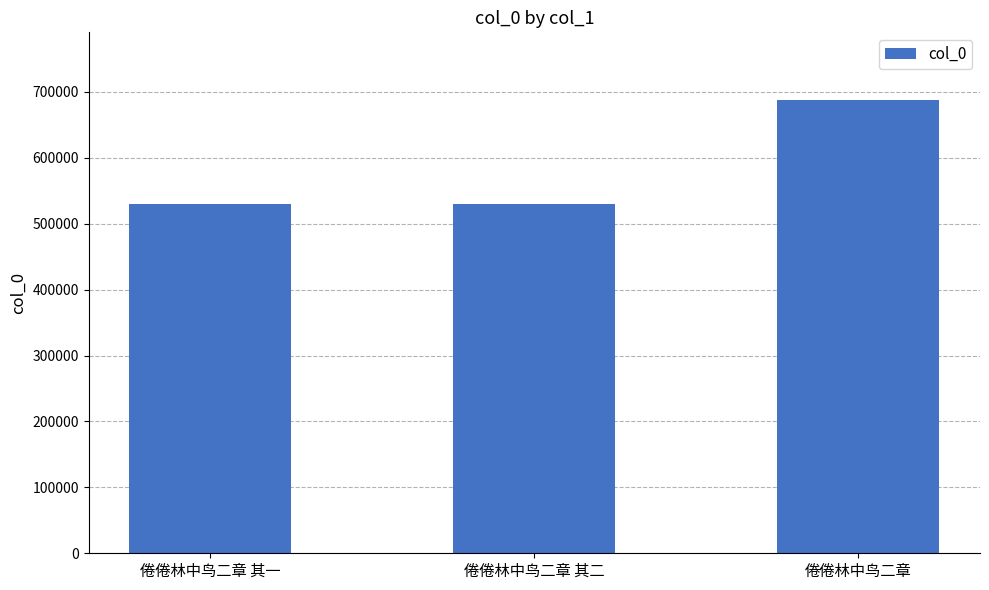

Where is the data nearest to the value 608613?

倦倦林中鸟二章 其二